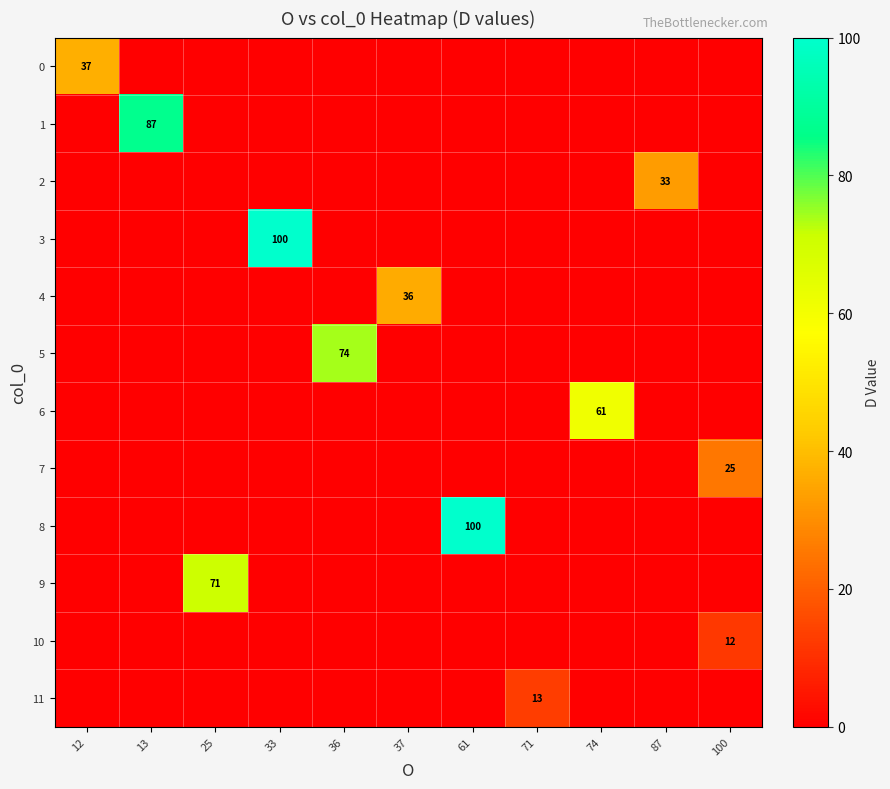

Is it true that 8 equals 145 at 61?

False